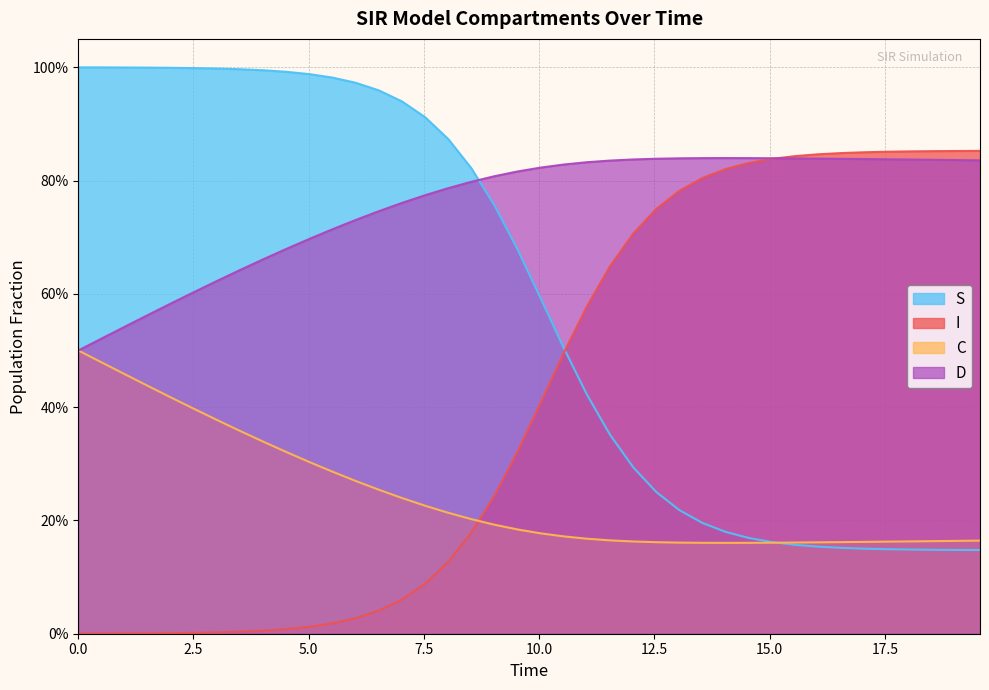

Rank the series by their average value, from highest to lowest.

D, S, I, C